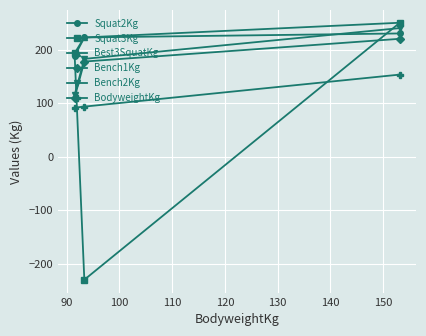

How many distinct data groups are displayed?

6